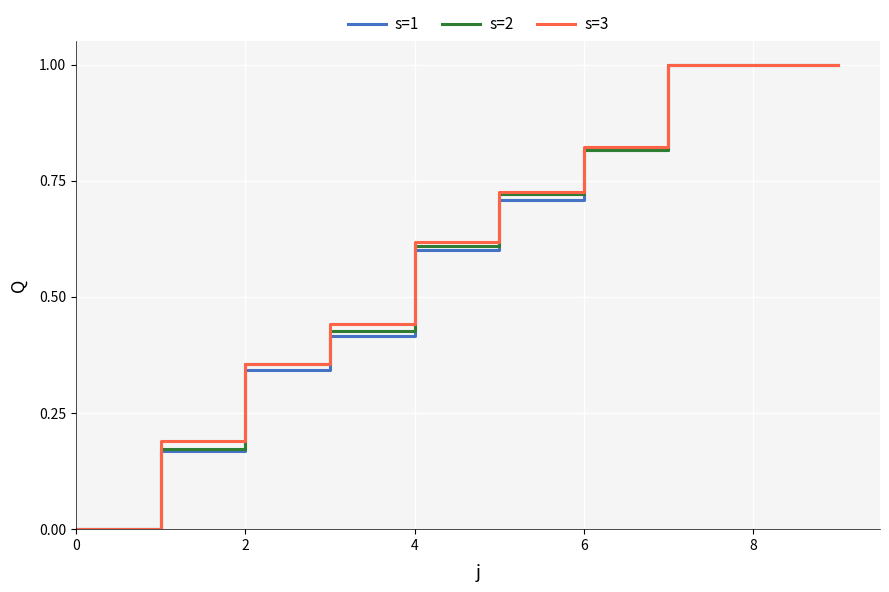

What is the highest value of the s=2 series?

1.0